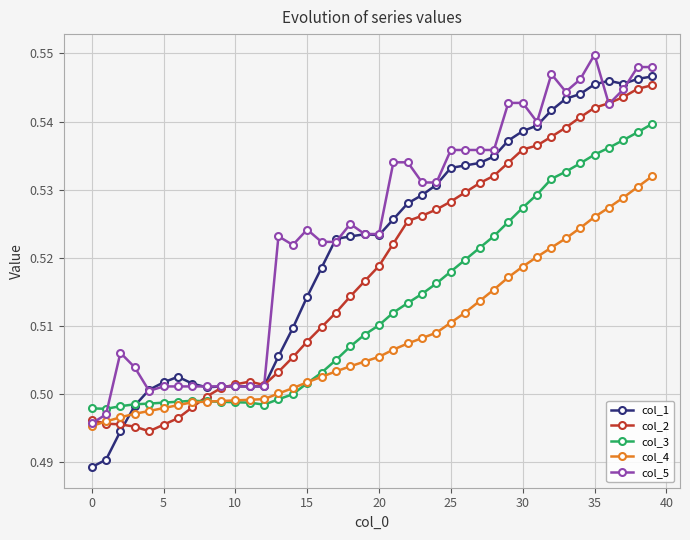

How many times do col_3 and col_4 cross each other?

2